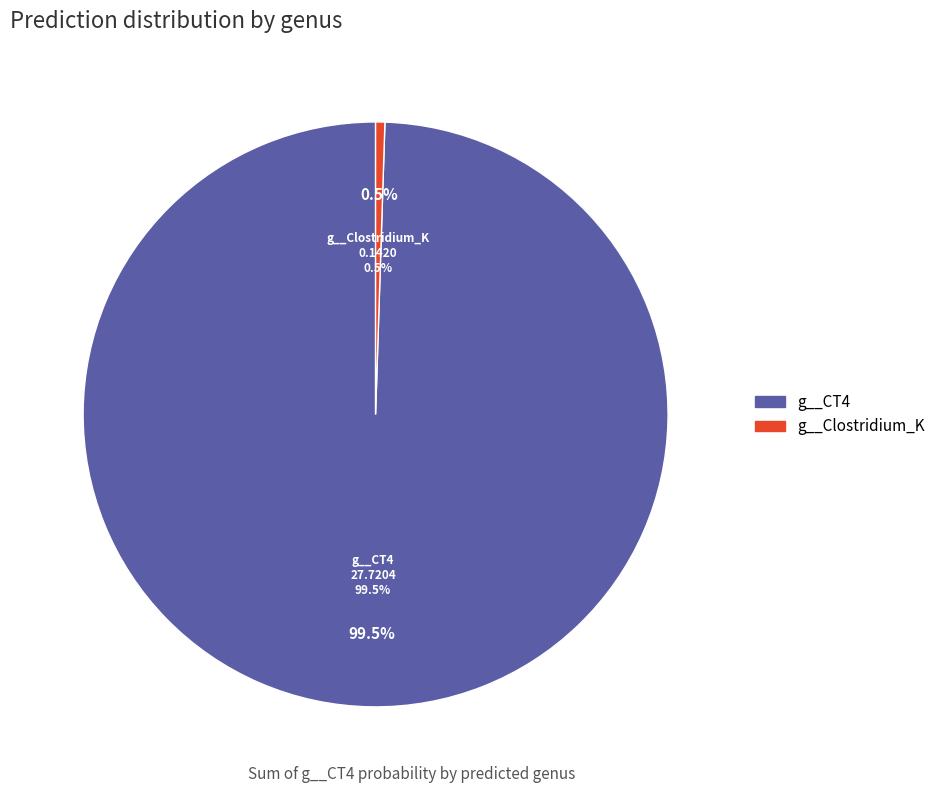

True or false: 29 accounts for 11% of the total.

False